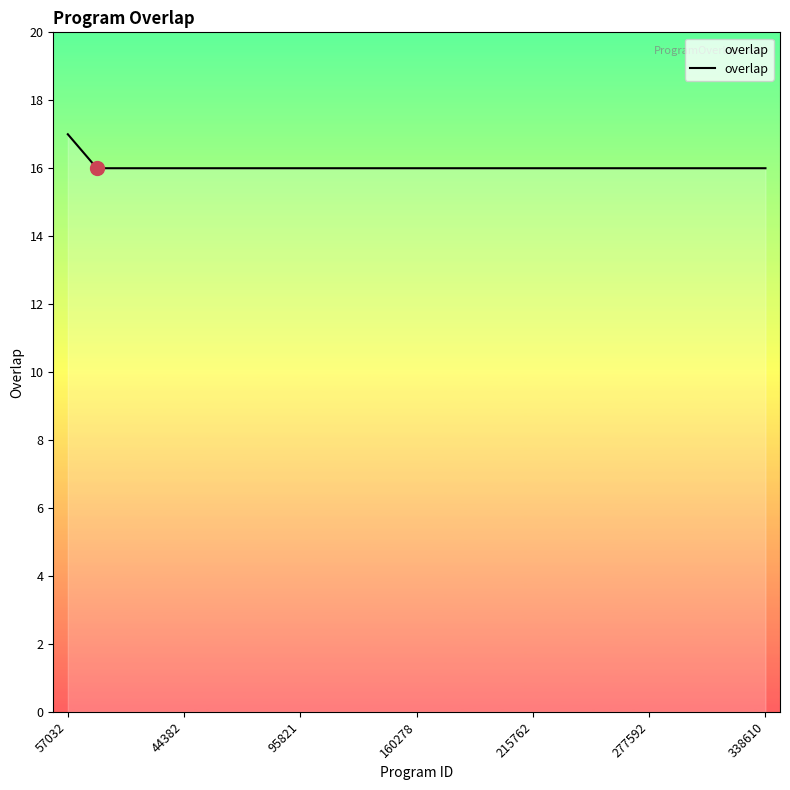

What is the sum of all values?

401